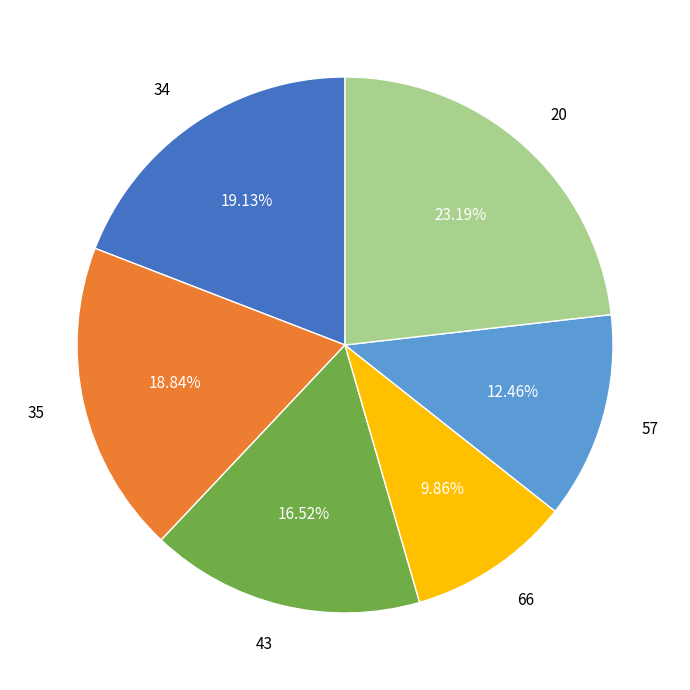

What is the total percentage of 34 and 66?

29.0%